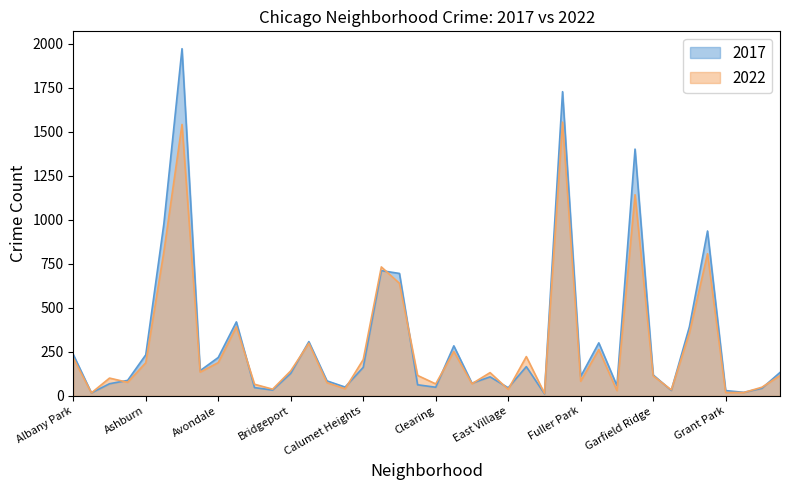

At which category does 2022 reach its first local valley?

Andersonville